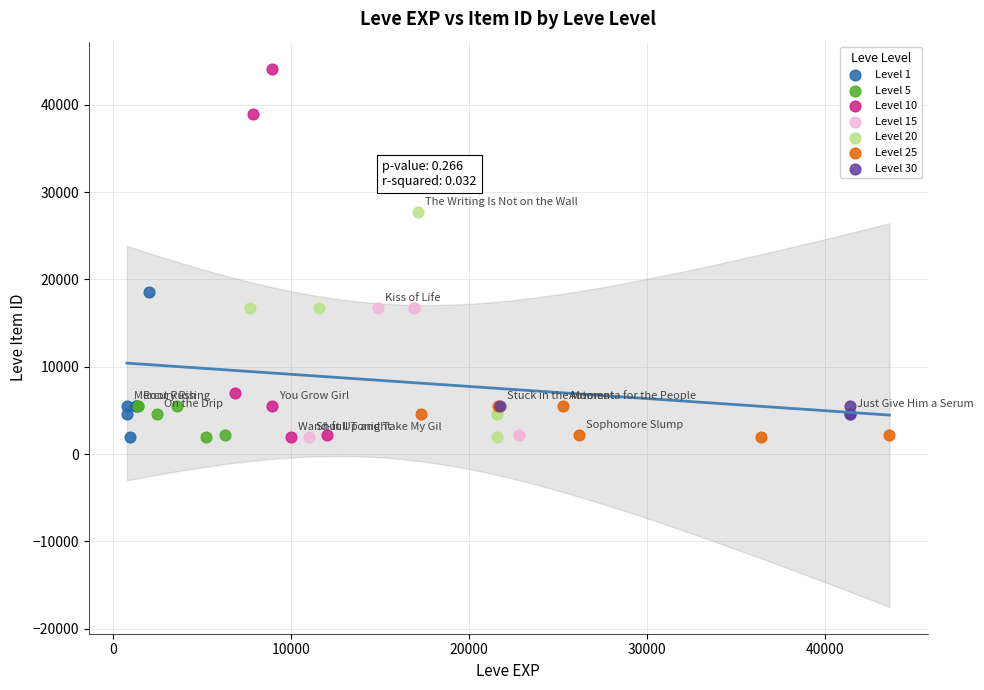

Which series contains the highest Y value?

Level 10